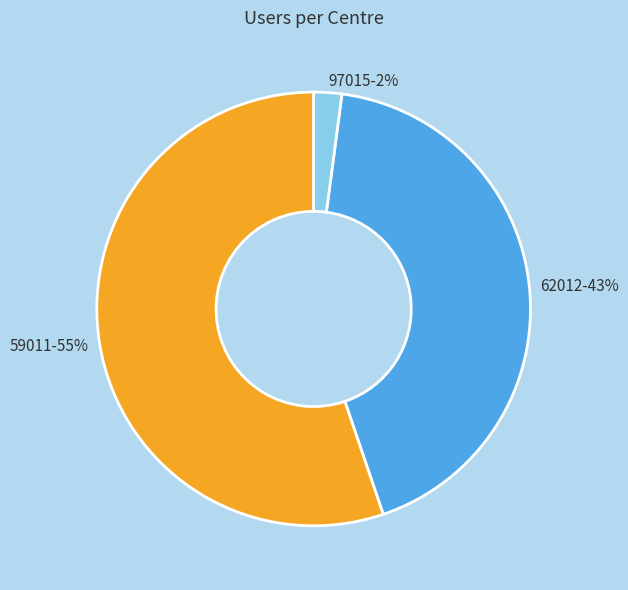

Count the number of slices in the pie.

3